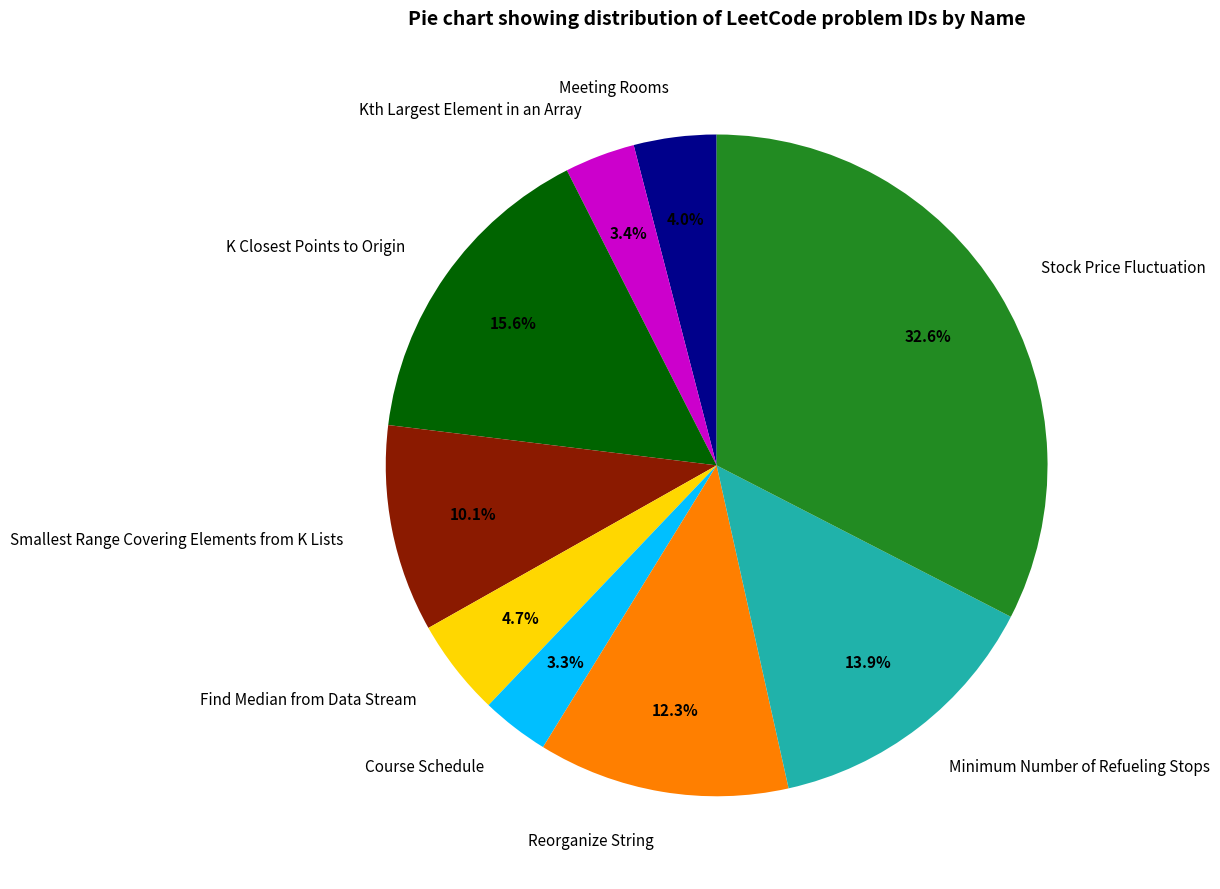

What portion of the pie excludes Meeting Rooms?

96.0%